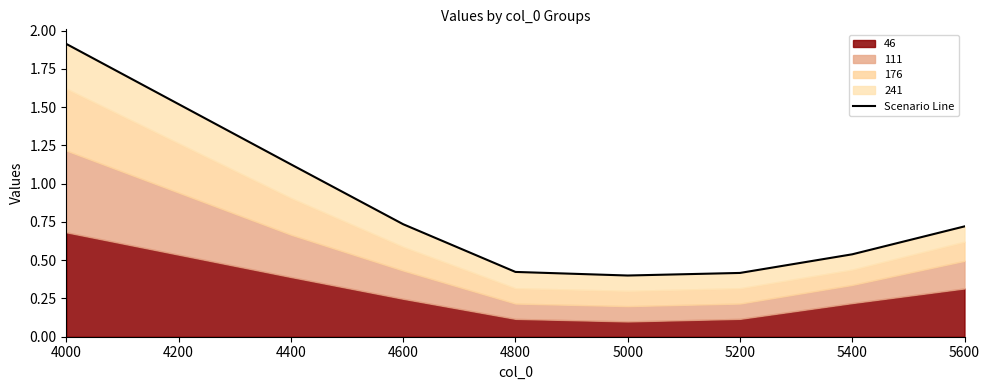

What is the value of the 4th point from the left?

0.4